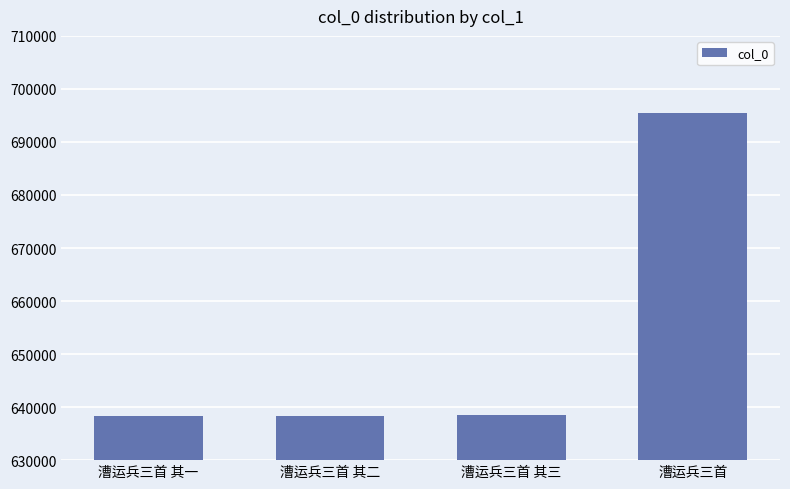

What is the change in value from 漕运兵三首 其三 to 漕运兵三首?

+56957